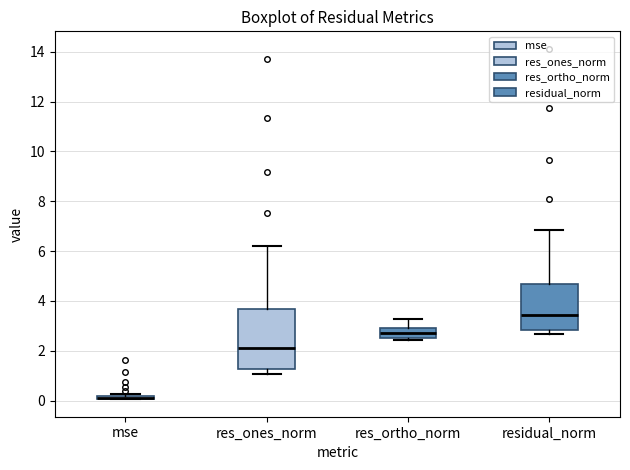

Which box is the tallest, from its lower edge to its upper edge?

res_ones_norm